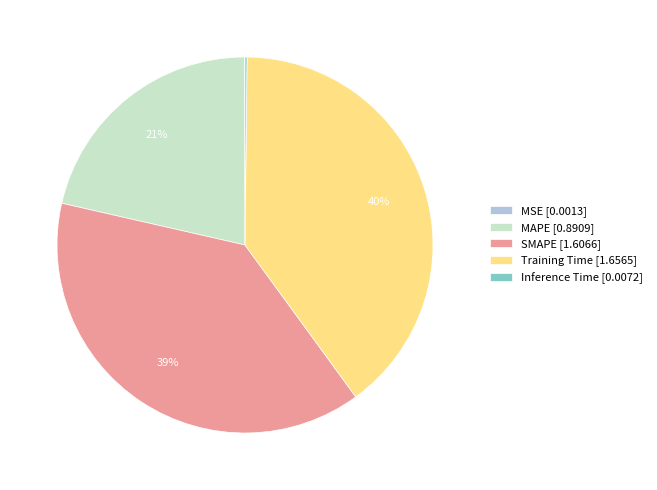

True or false: Training Time accounts for 26% of the total.

False